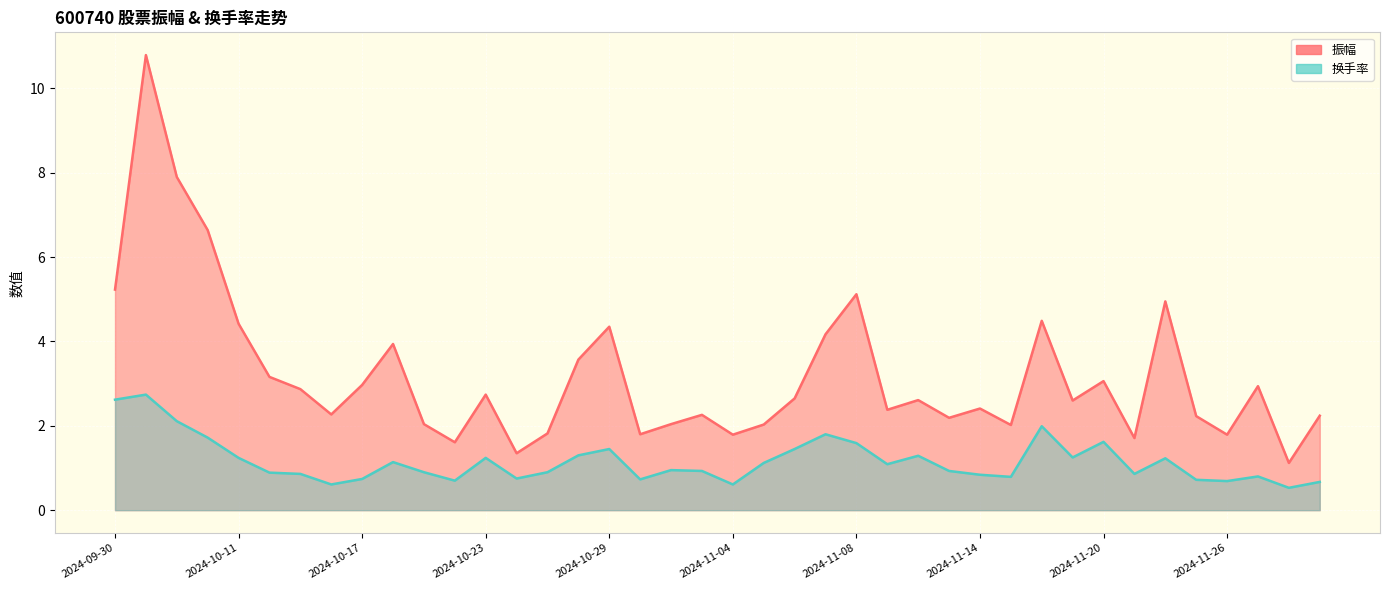

What is the label of the 34th point from the right?

2024-10-15